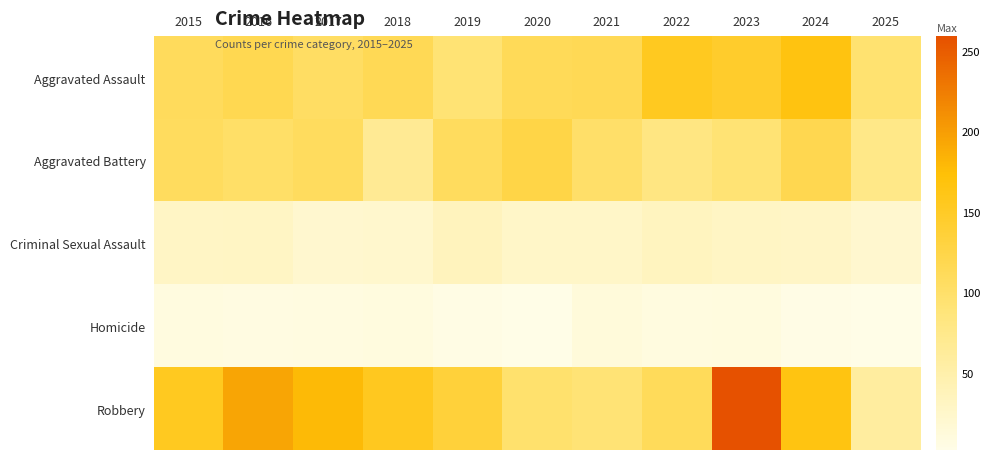

Which series has the largest total across all categories?

Robbery